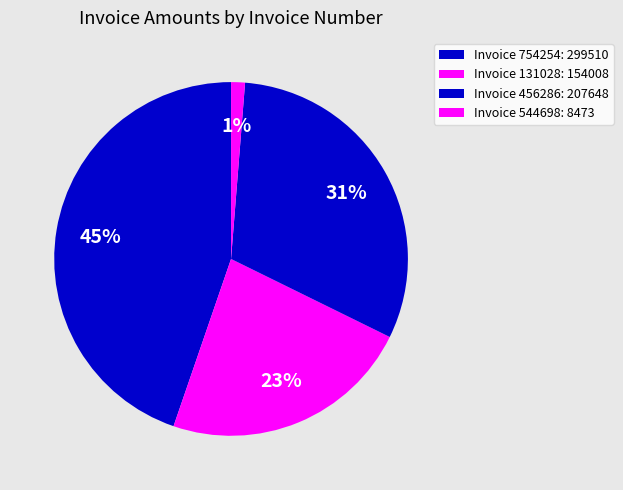

How many slices are in this pie chart?

4